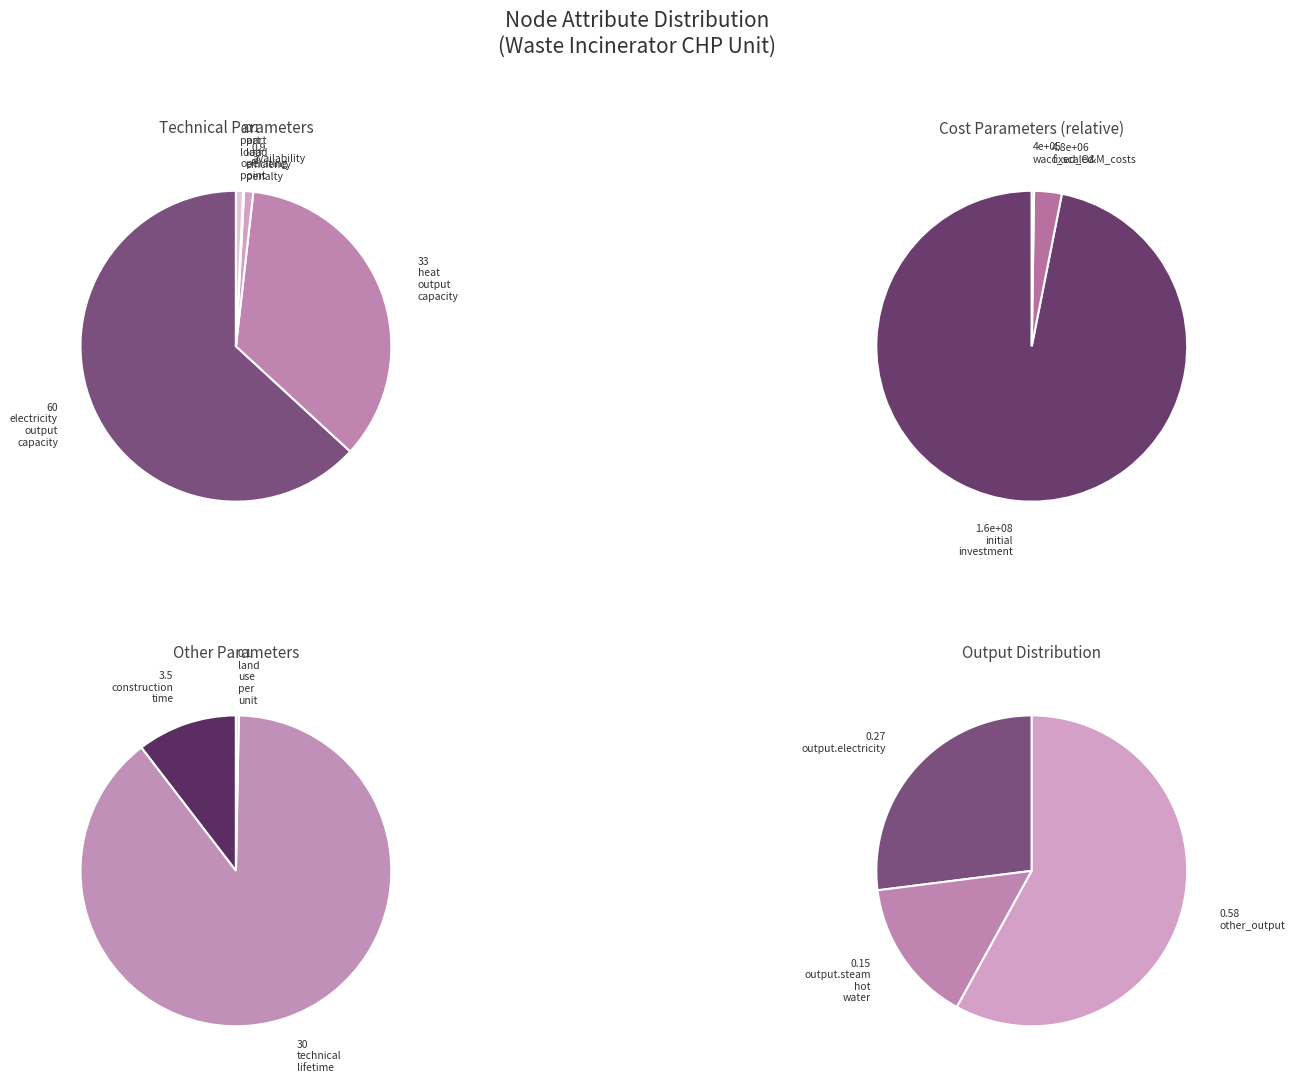

Is there a majority slice in this chart?

Yes